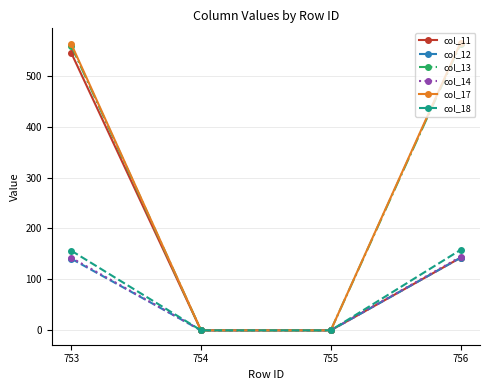

What is the greatest value displayed?

564.7